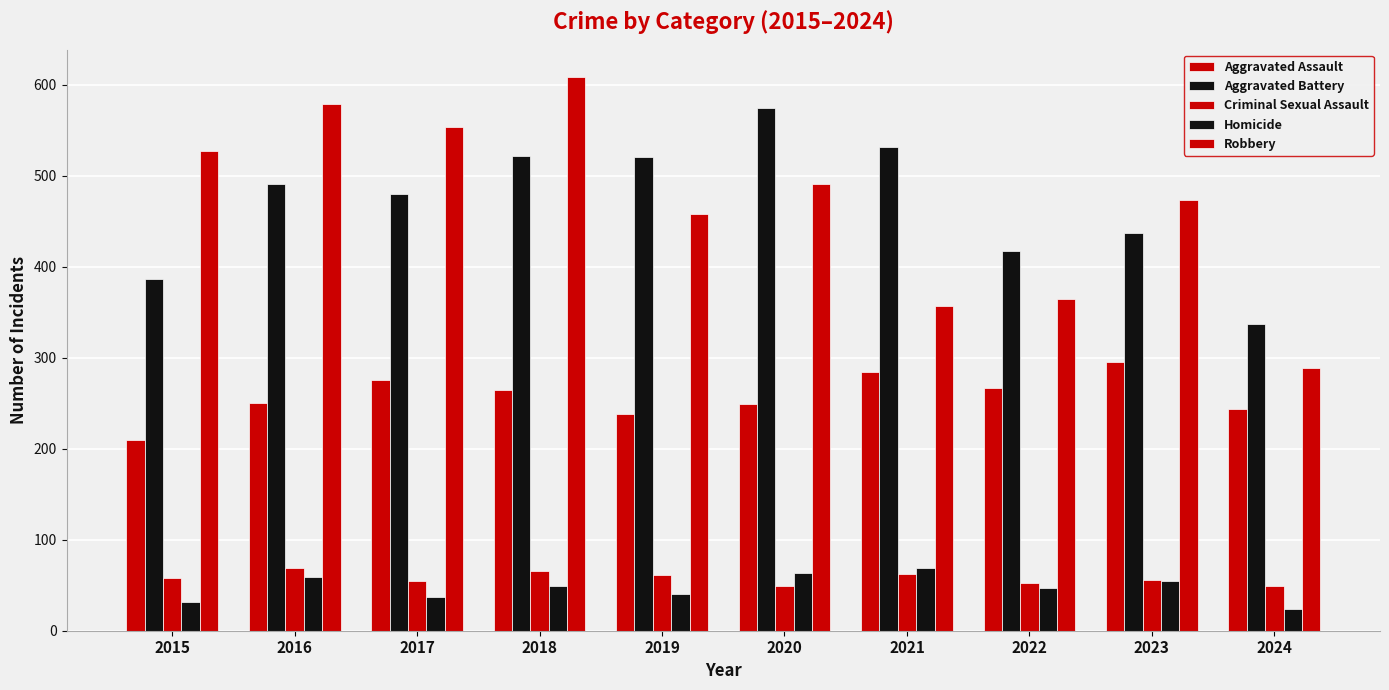

Are the bars horizontal?

No